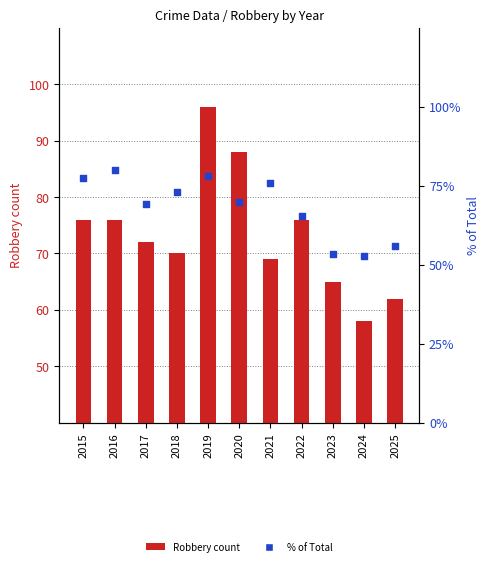

At how many categories does at least one series exceed 84?

2